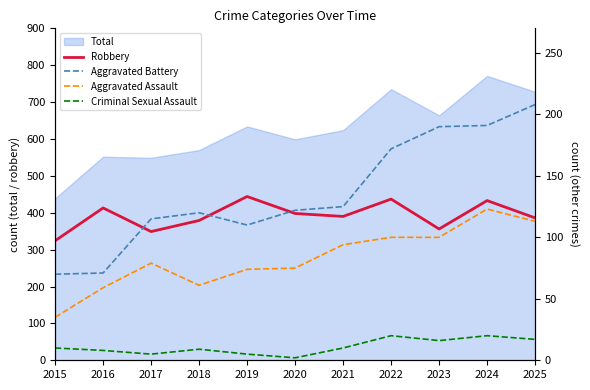

Where is Aggravated Assault nearest to the value 79?

2017